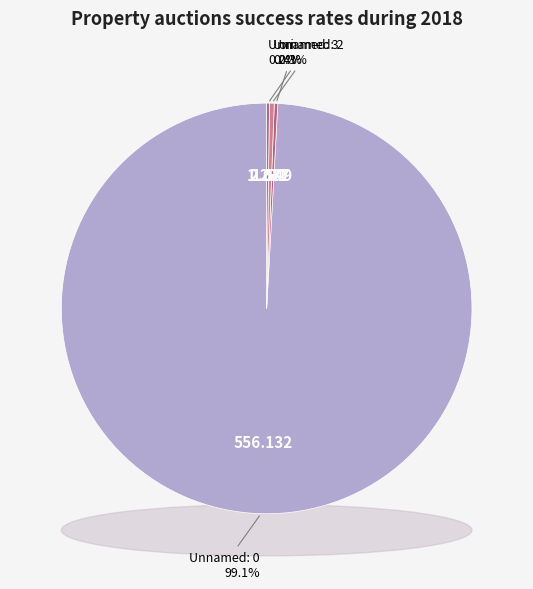

How many slices are in this pie chart?

4